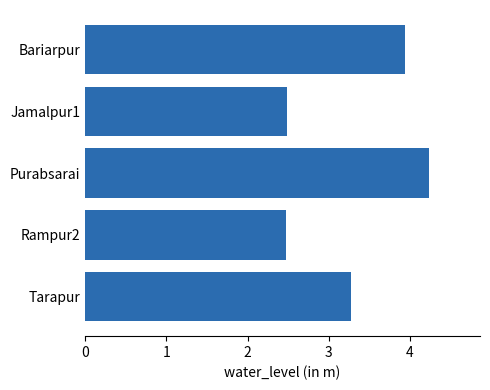

At which category does the chart reach its peak across all series?

Purabsarai